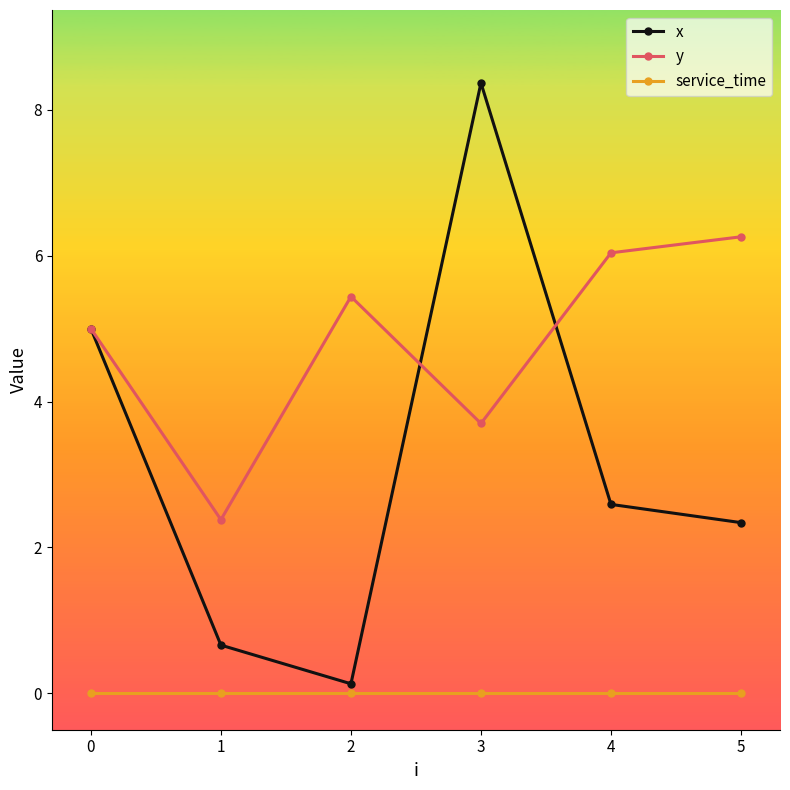

The x series shows 0.7 at 1. True or false?

True